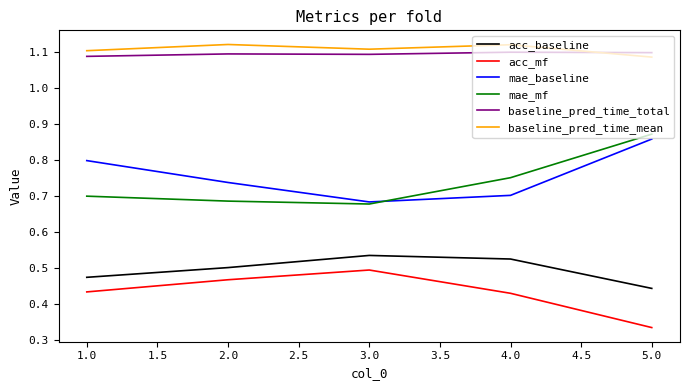

What is the difference between the maximum and minimum values in the mae_baseline series?

0.2